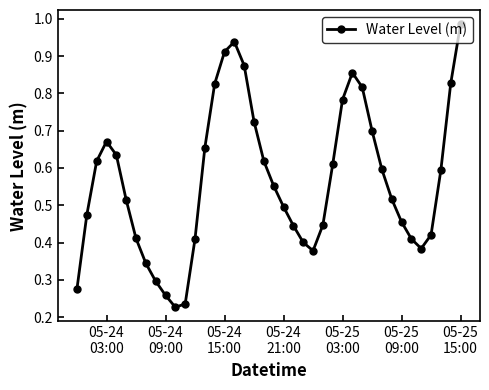

What is the sum of all values?

22.6